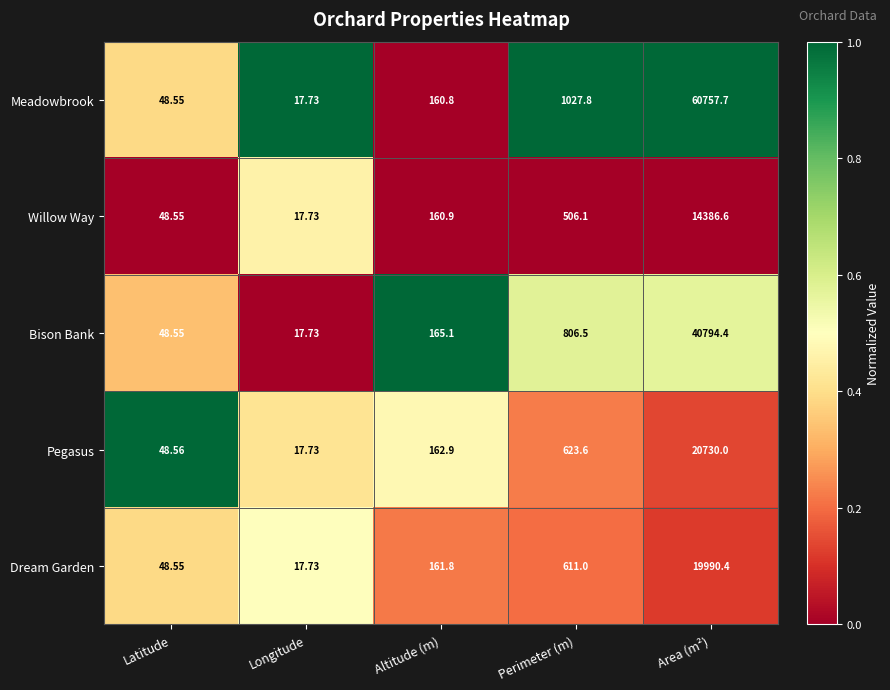

Which series has the widest spread of values?

Meadowbrook